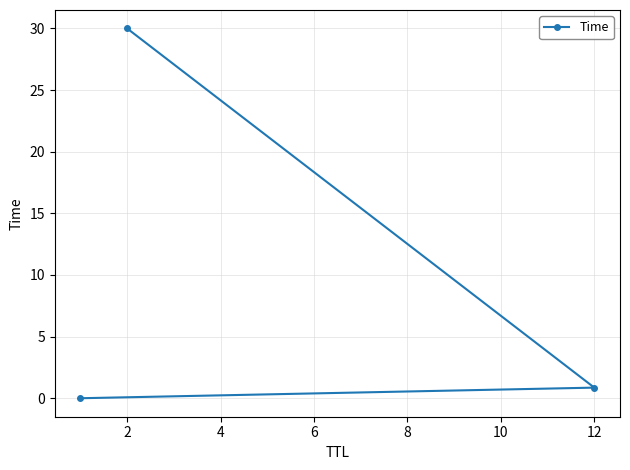

What is the greatest value displayed?

30.0